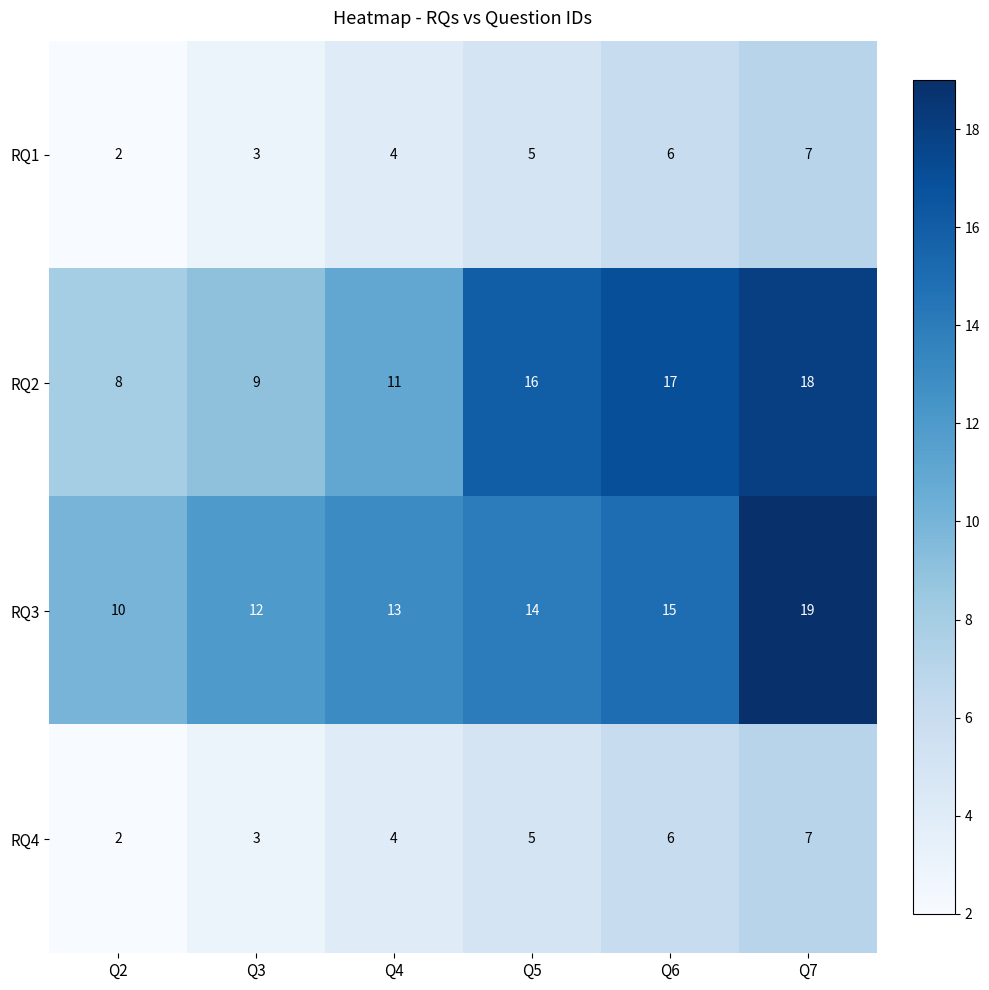

What is the spread (max minus min) of values at Q4?

9